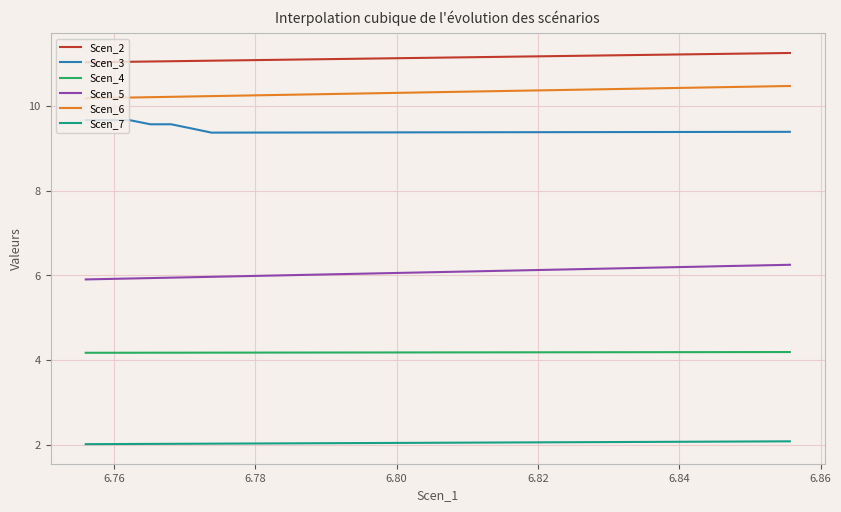

What is the sum of all Scen_2 values?

446.0